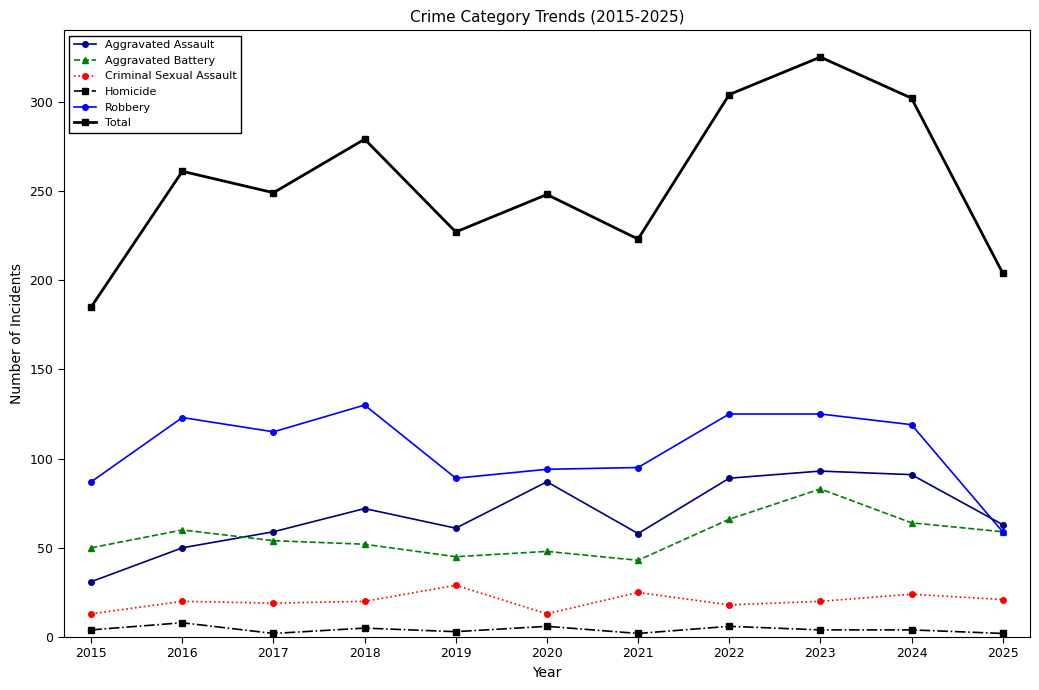

Which series changed the most between 2020 and 2024?

Total